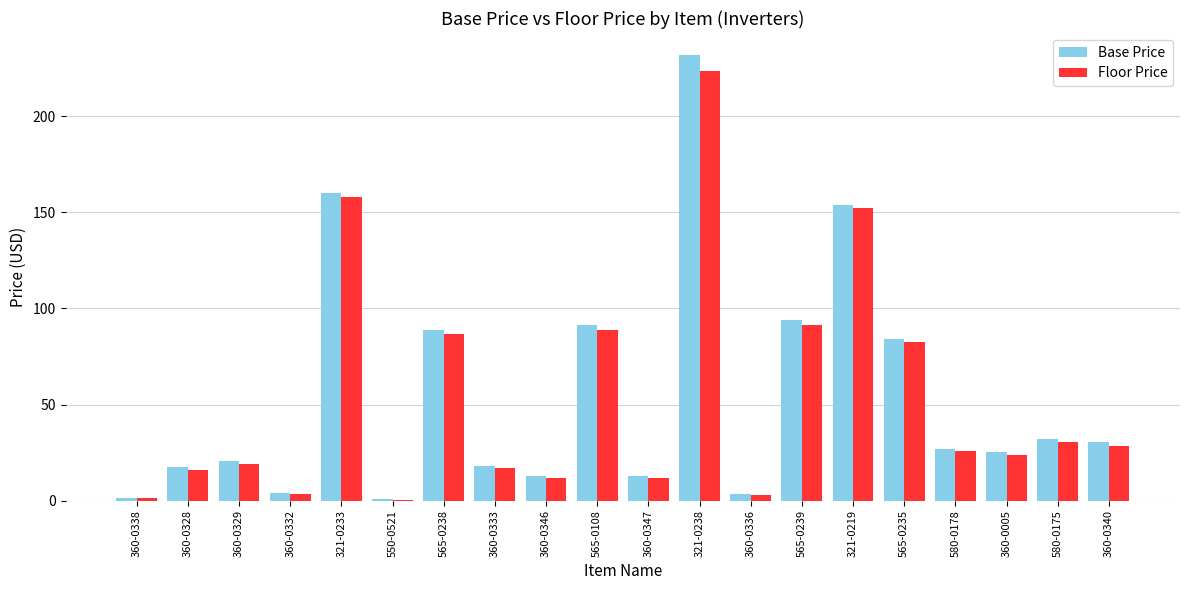

The Floor Price series shows 37.4 at 360-0340. True or false?

False